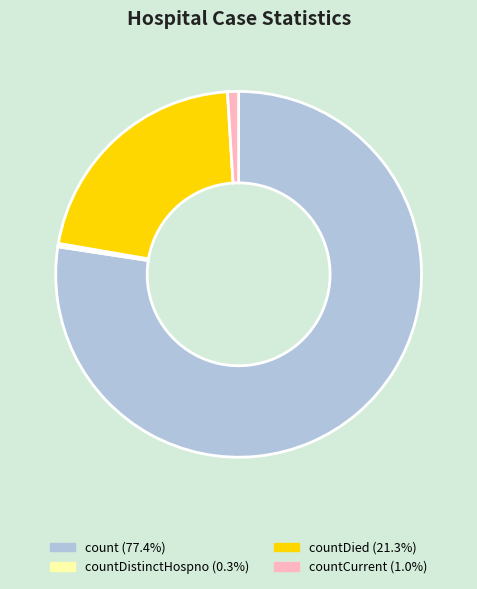

How many segments does this pie chart have?

4